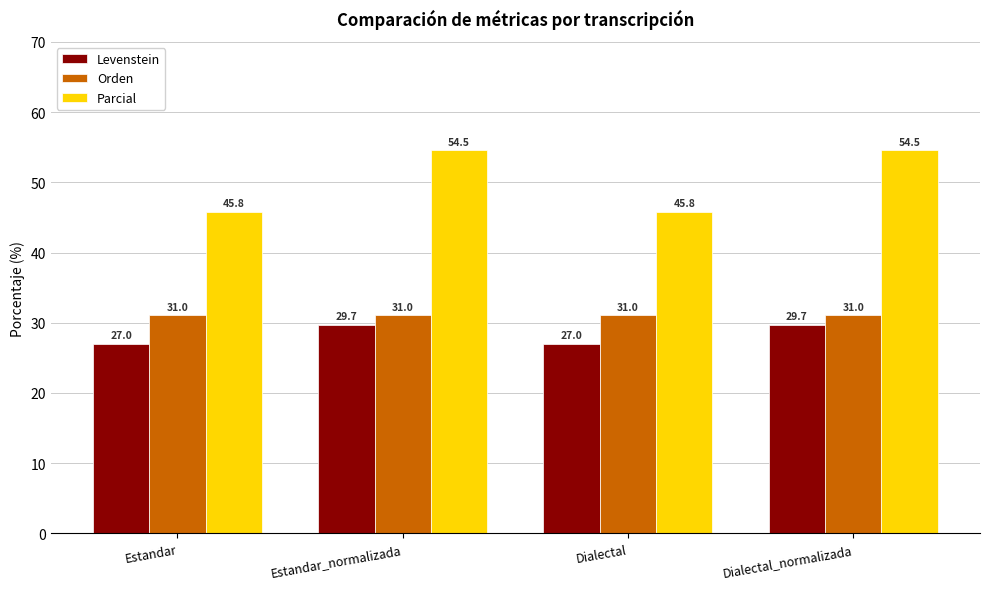

At how many categories does at least one series exceed 45?

4